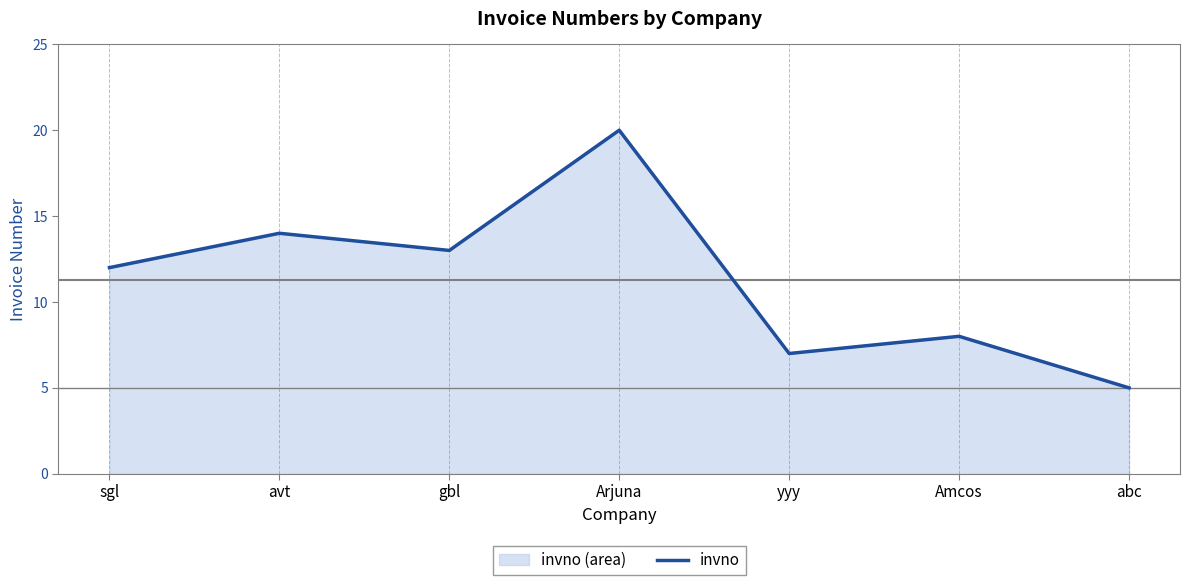

Which has a higher value, gbl or avt?

avt